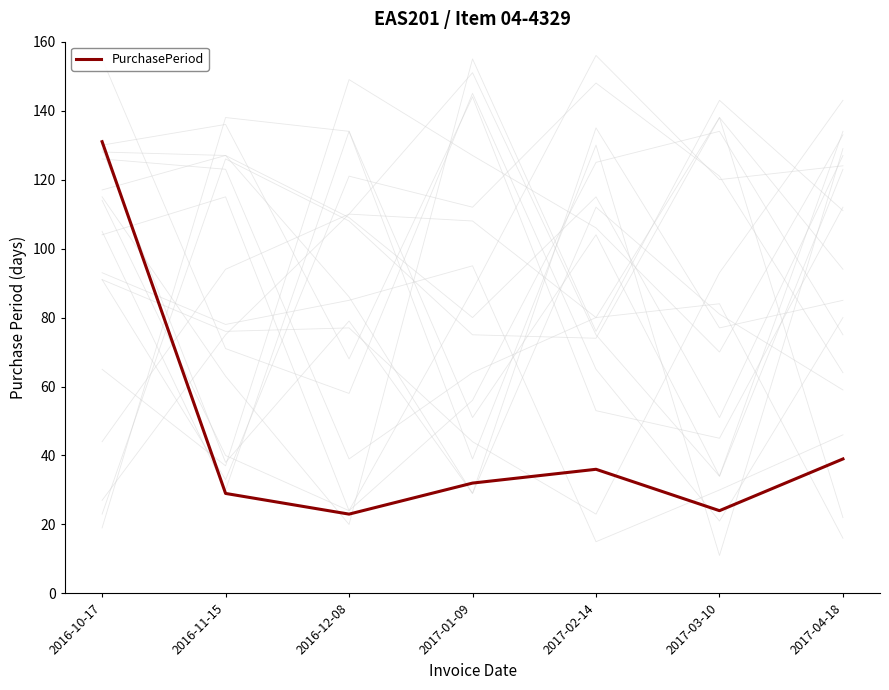

How many categories are shown in the chart?

7